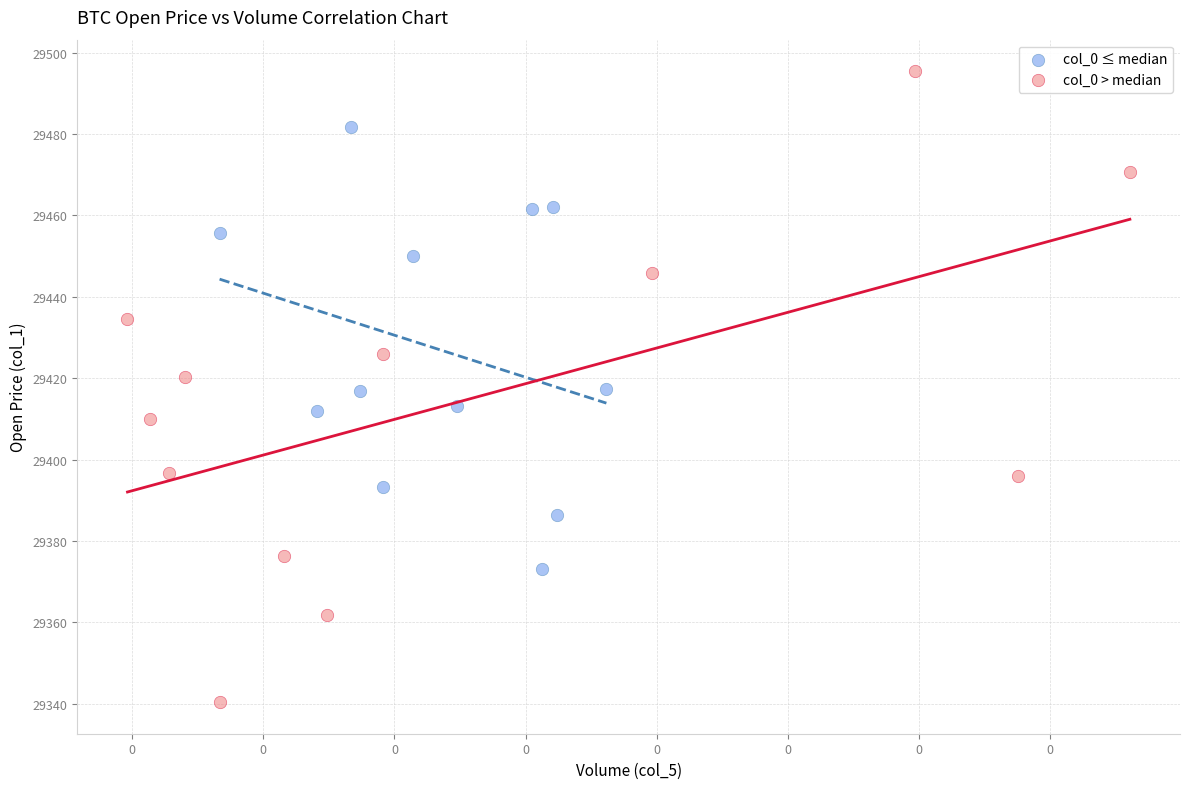

Which series contains the highest Y value?

col_0 > median